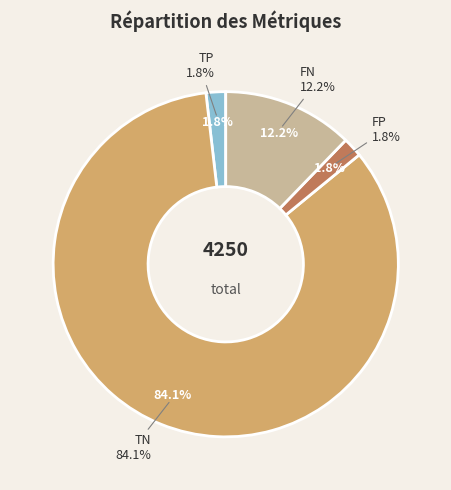

Rank the categories by value from highest to lowest.

TN, FN, TP, FP